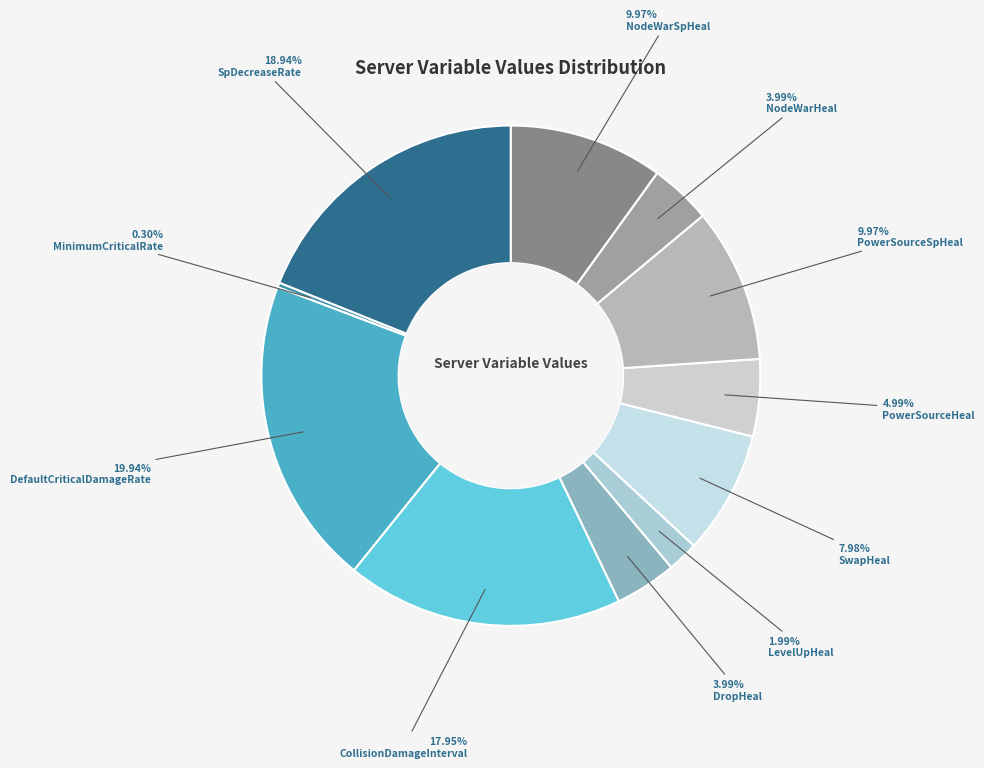

Rank the categories by value from highest to lowest.

DefaultCriticalDamageRate, SpDecreaseRate, CollisionDamageInterval, PowerSourceSpHeal, NodeWarSpHeal, SwapHeal, PowerSourceHeal, DropHeal, NodeWarHeal, LevelUpHeal, MinimumCriticalRate